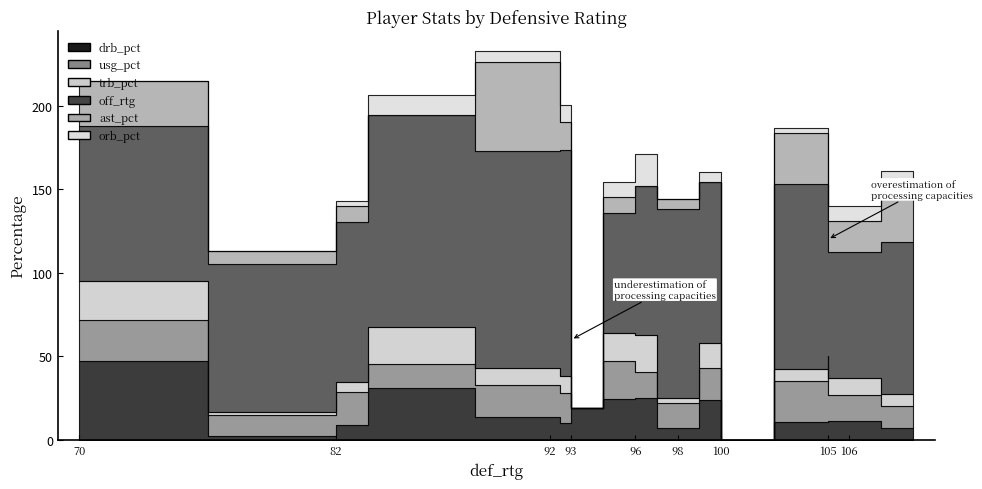

How many values in the ast_pct series exceed 14?

9